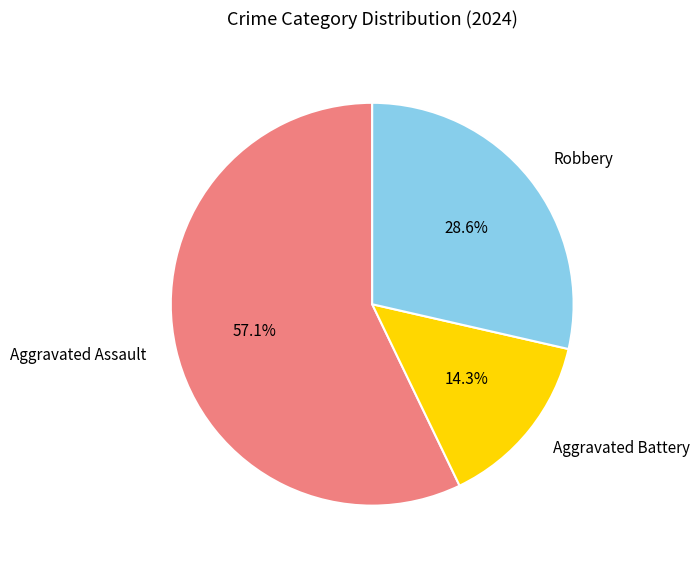

Rank the categories by value from highest to lowest.

Aggravated Assault, Robbery, Aggravated Battery